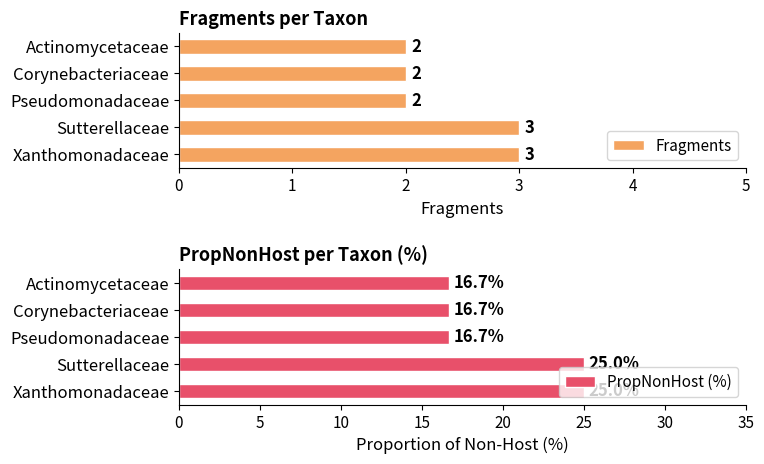

What is the minimum value shown in the chart?

2.0